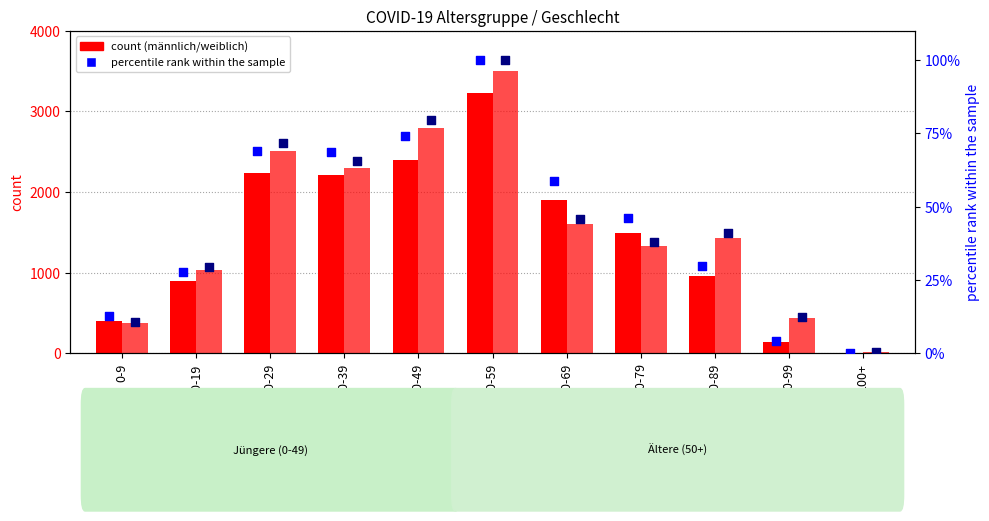

Which series has the largest Y range (max minus min)?

weiblich count